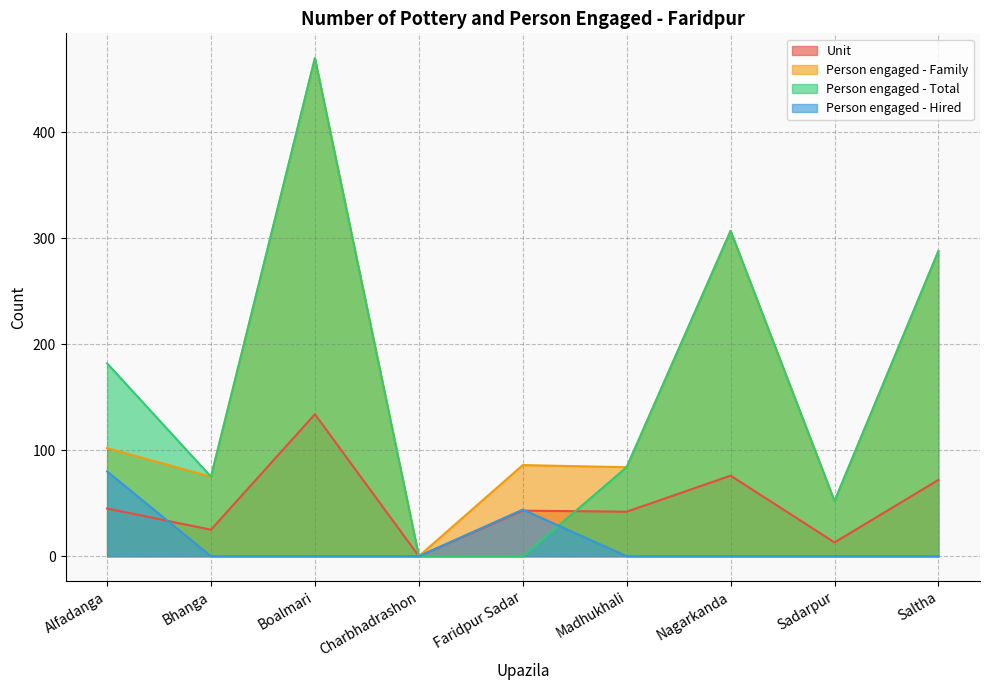

How many lines are shown in the chart?

4